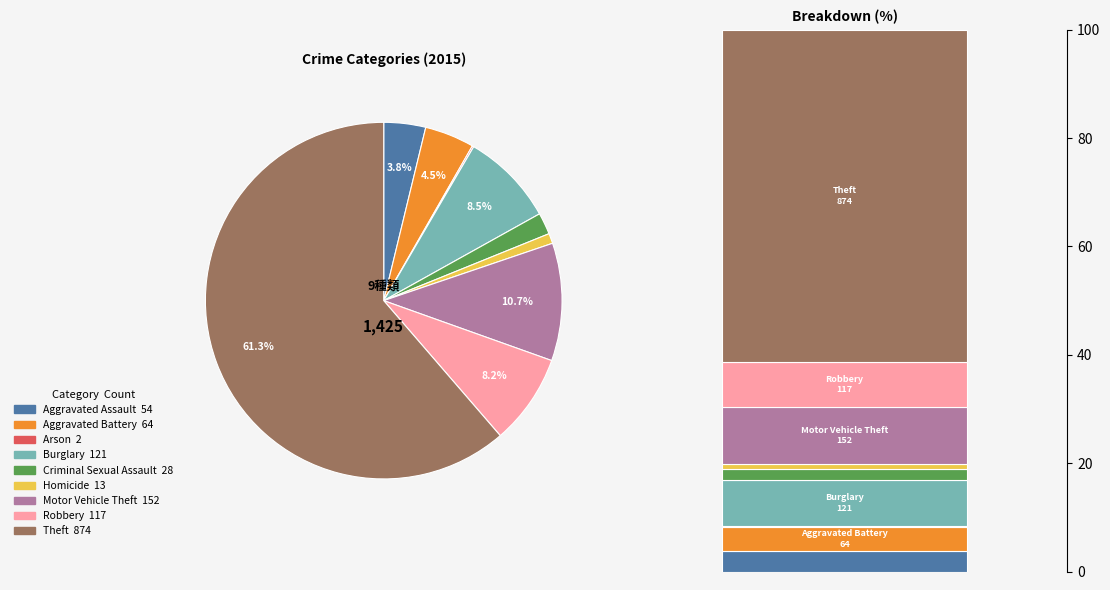

Combined, do Theft and Homicide account for over 50%?

Yes